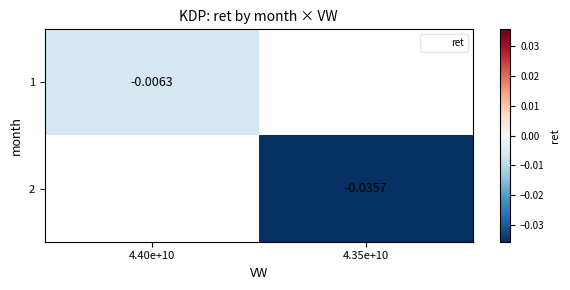

List the series in order of their peak value, highest first.

1, 2